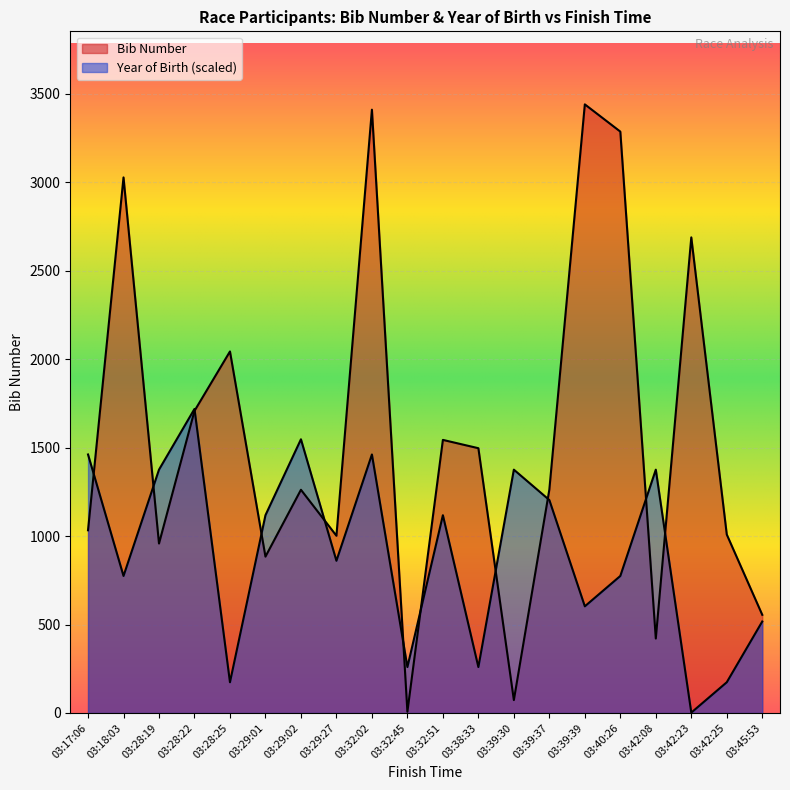

List the series in order of their peak value, lowest first.

Year of Birth, Bib Number